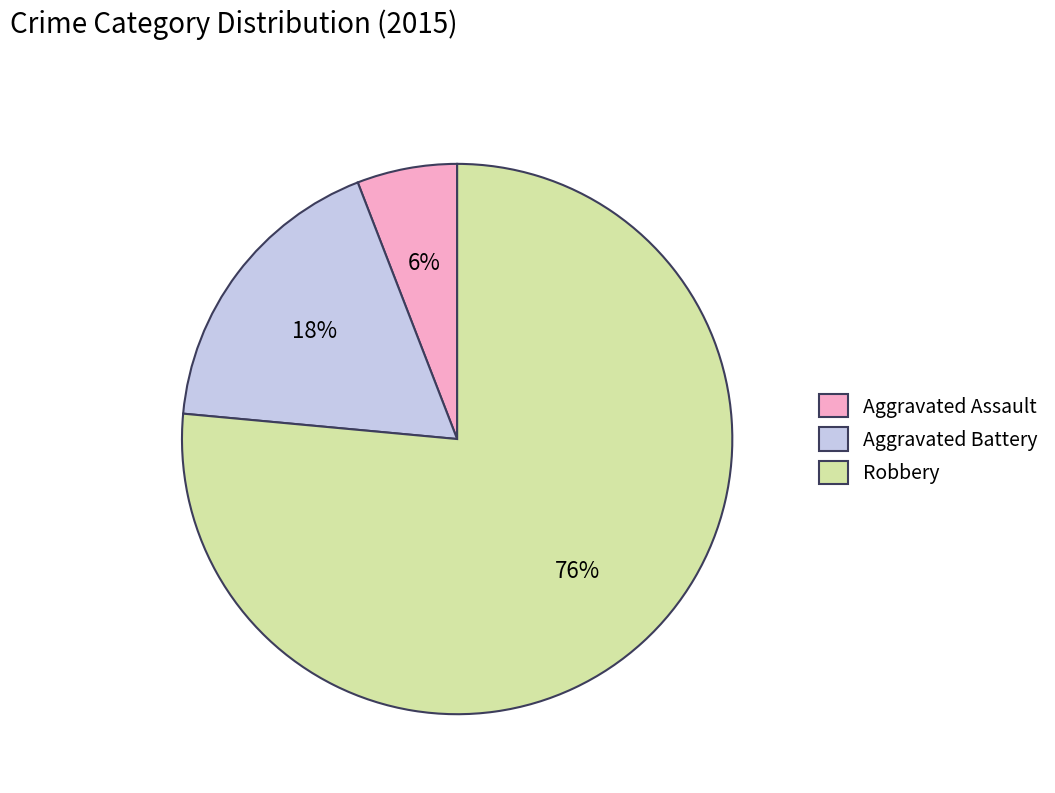

Which slice is the largest?

Robbery